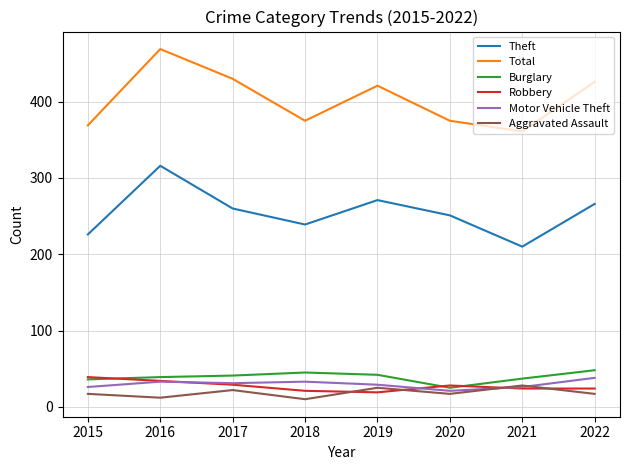

Is it true that Total equals 219 at 2020?

False